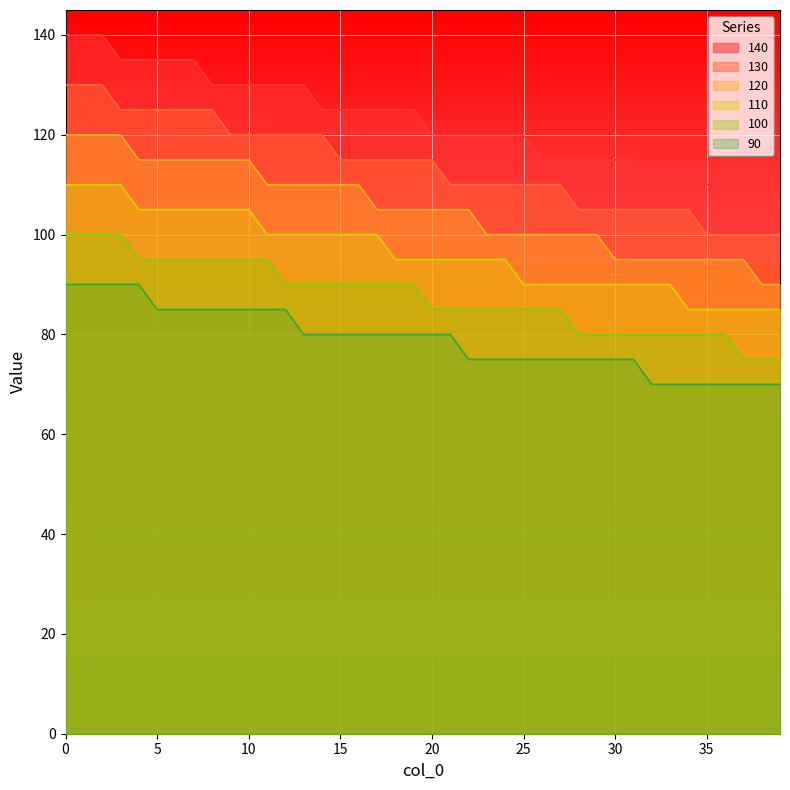

Which label corresponds to the smallest value in the chart?

32